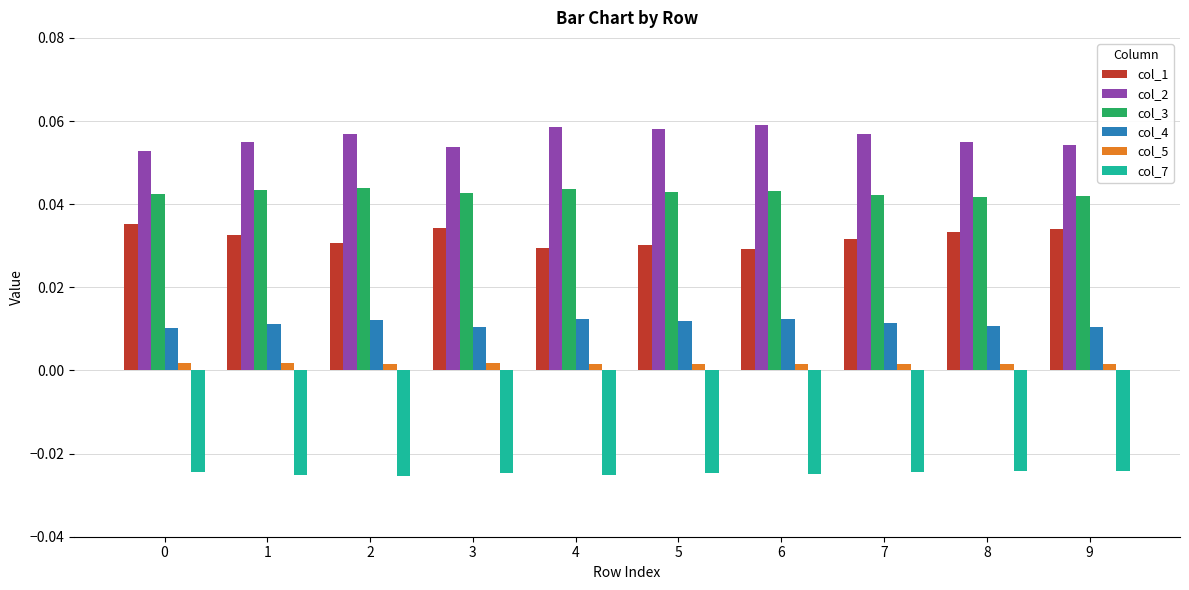

At how many categories does at least one series exceed 0?

10